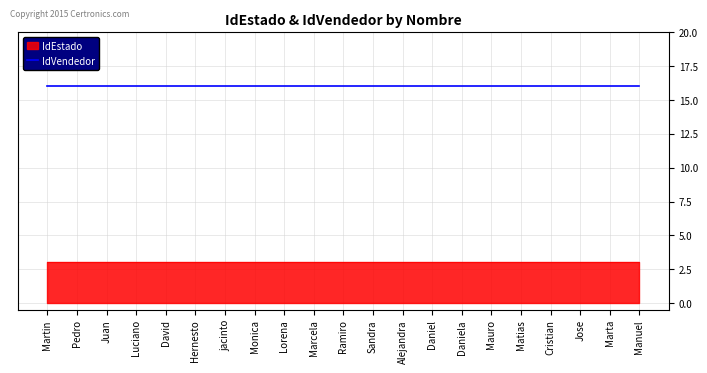

Which series changed the most between Sandra and Alejandra?

IdEstado